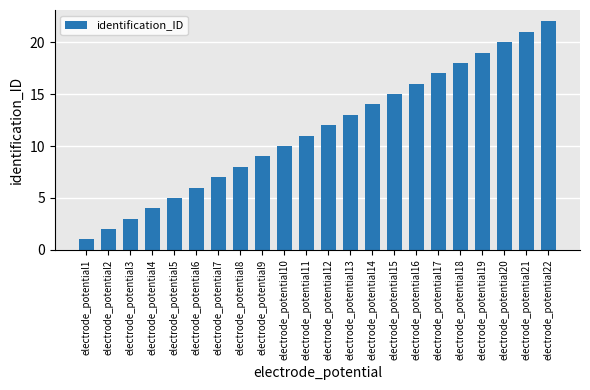

How many values are below 12?

11